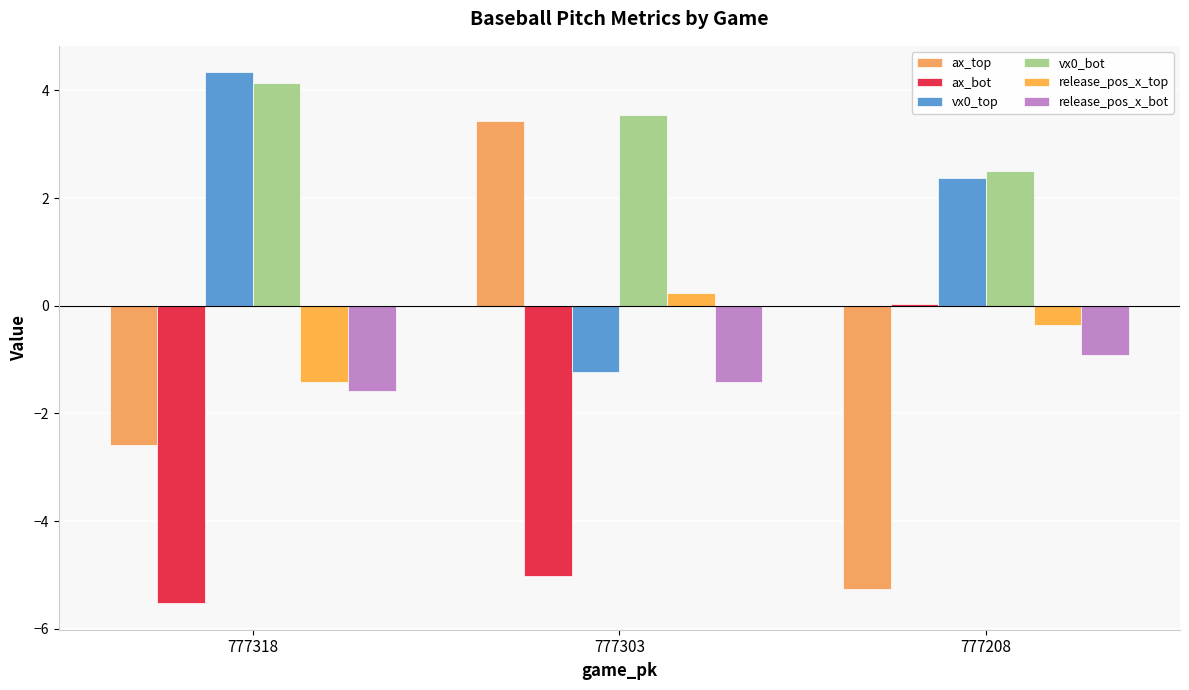

Is the value of vx0_top at 777303 greater than the value of ax_top at 777318?

Yes